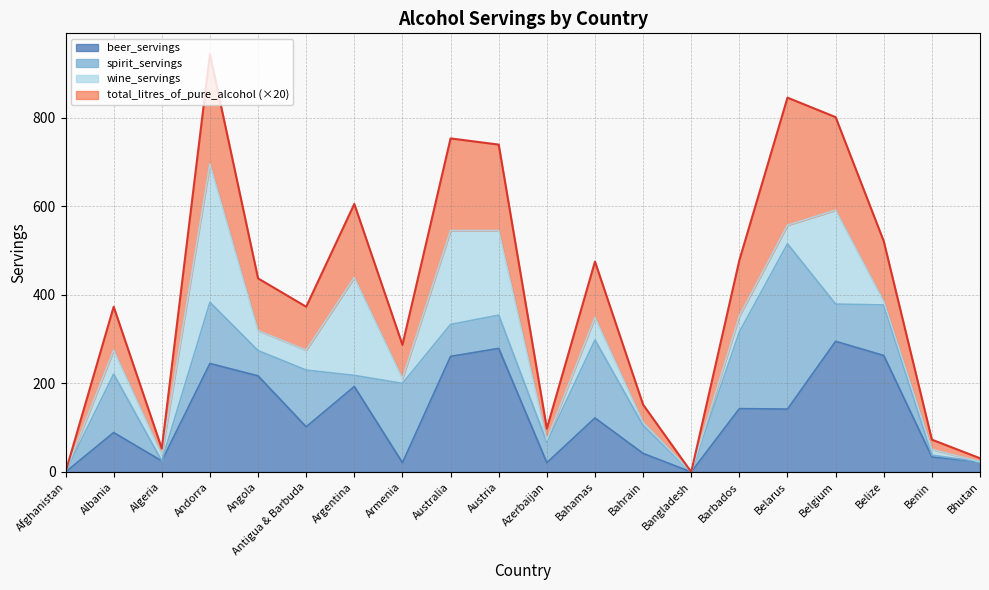

What are all the series names shown in the legend?

beer_servings, spirit_servings, wine_servings, total_litres_of_pure_alcohol (×20)